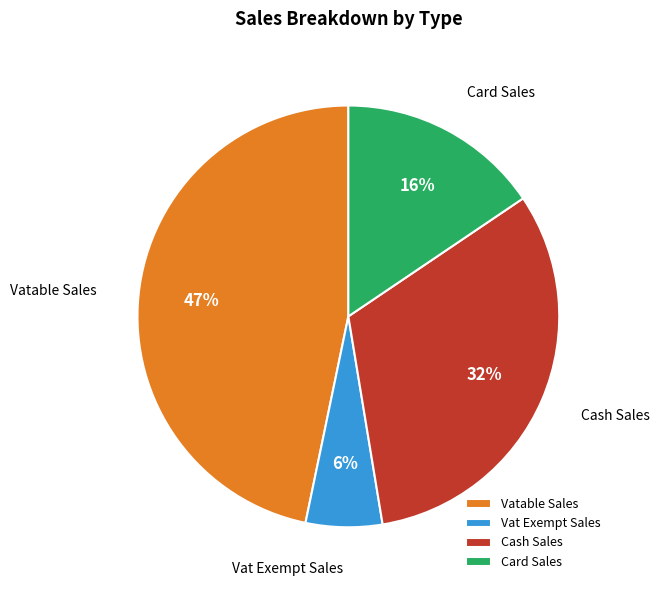

To the nearest percent, what percentage of the pie is Vatable Sales?

47%